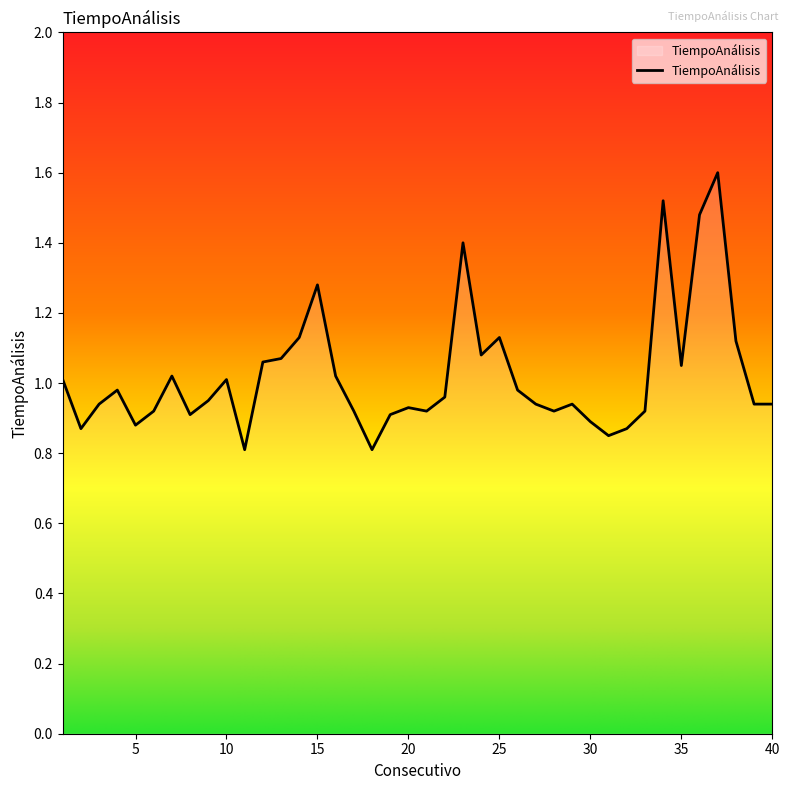

What is the maximum value shown in the chart?

1.6